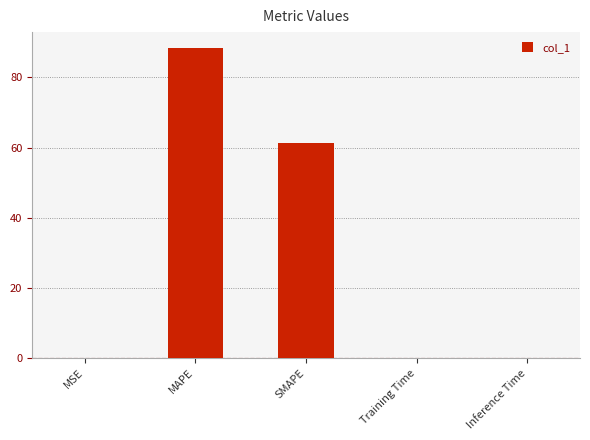

The value at MSE is 0.0. True or false?

True